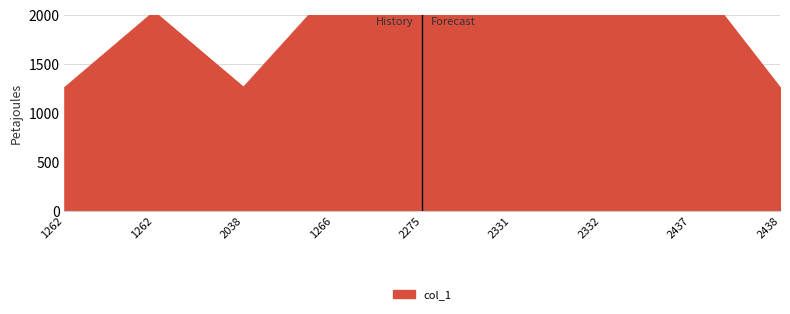

Is it true that the value at 2437 is 2438?

True